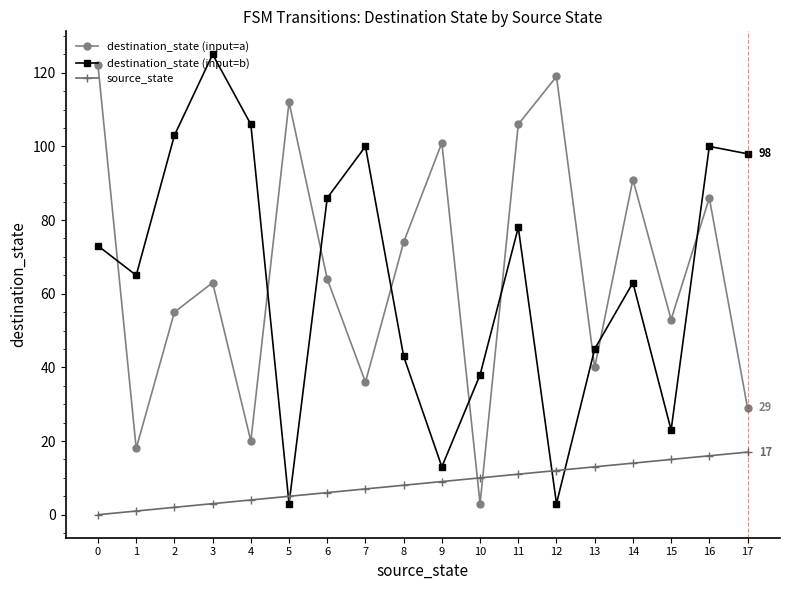

Where is the first local minimum for destination_state (input=a)?

1